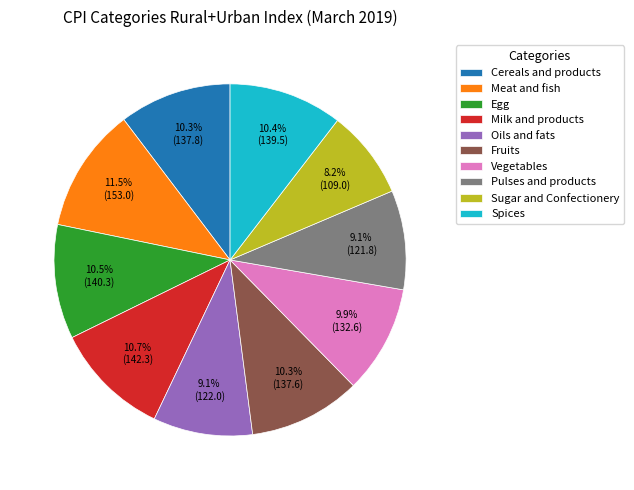

True or false: Sugar and Confectionery accounts for 8% of the total.

True